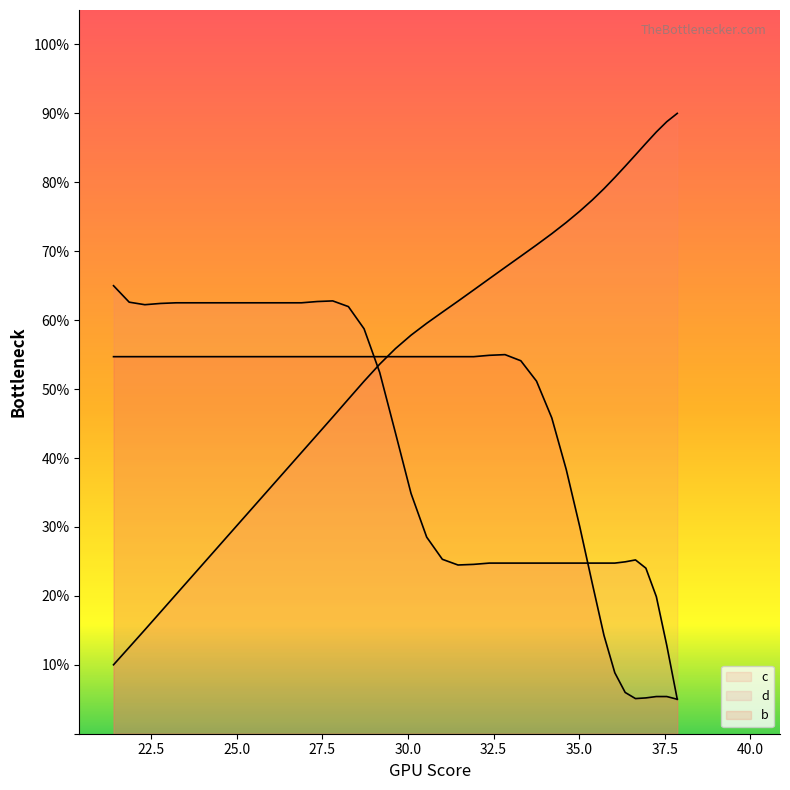

How many times do d and c cross each other?

1